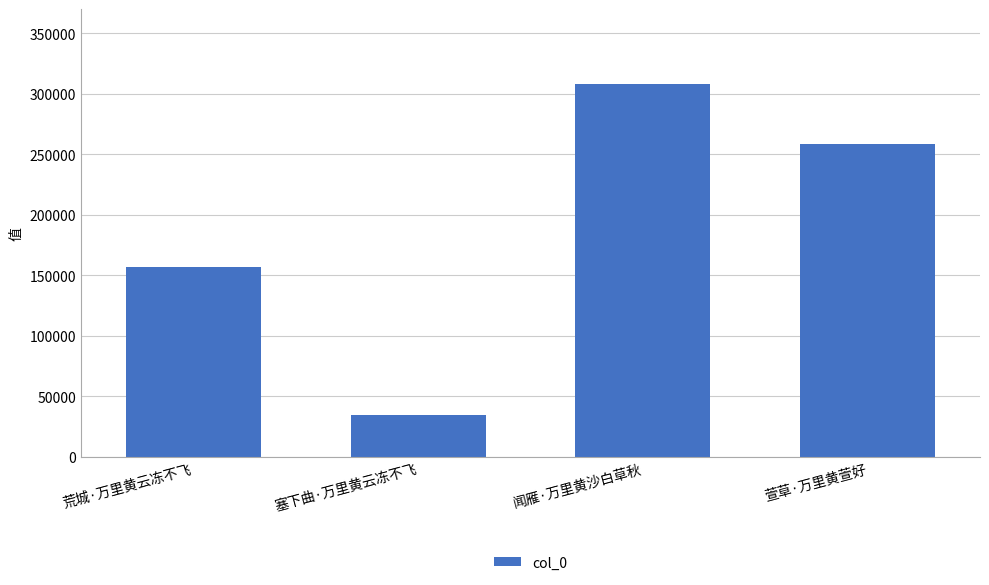

Which category has the highest value across all series?

闻雁·万里黄沙白草秋